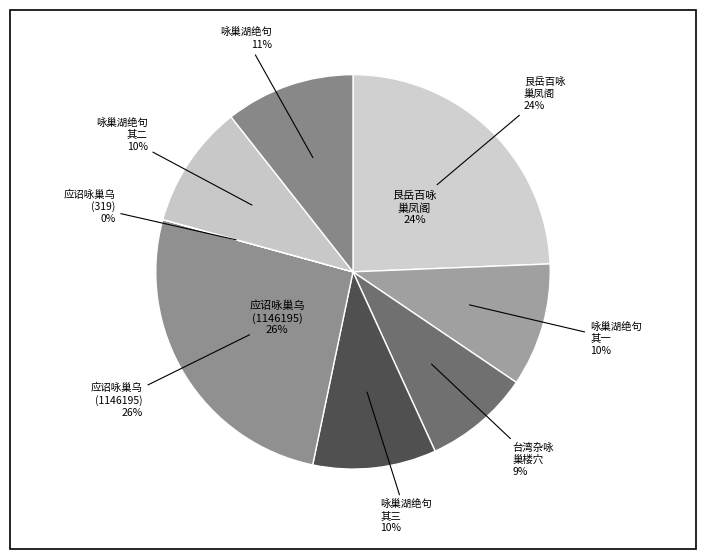

To the nearest percent, what is the difference between the largest and smallest slice percentages?

26%